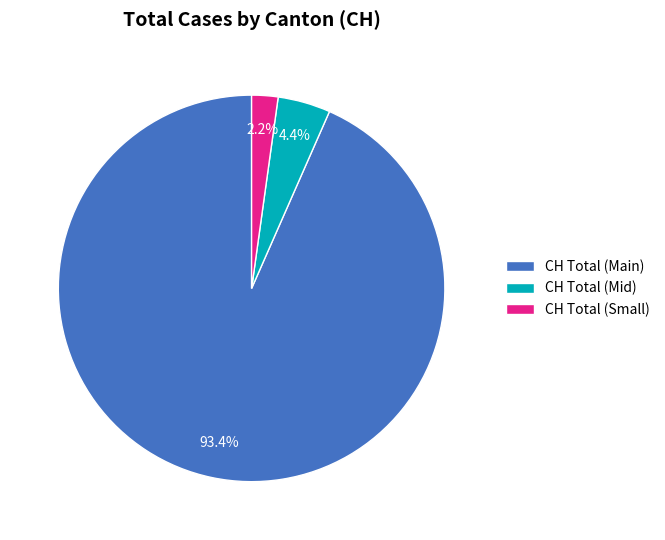

Between CH Total (Main) and CH Total (Small), which is larger?

CH Total (Main)